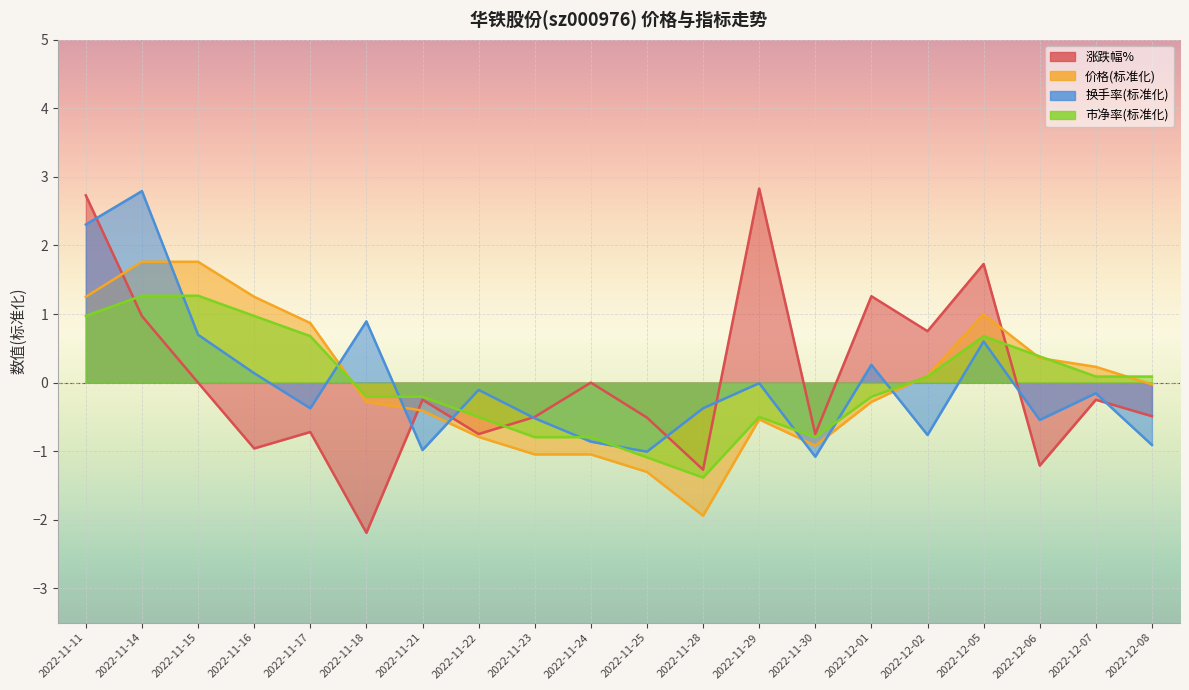

How many data points in 涨跌幅% are less than 0?

12